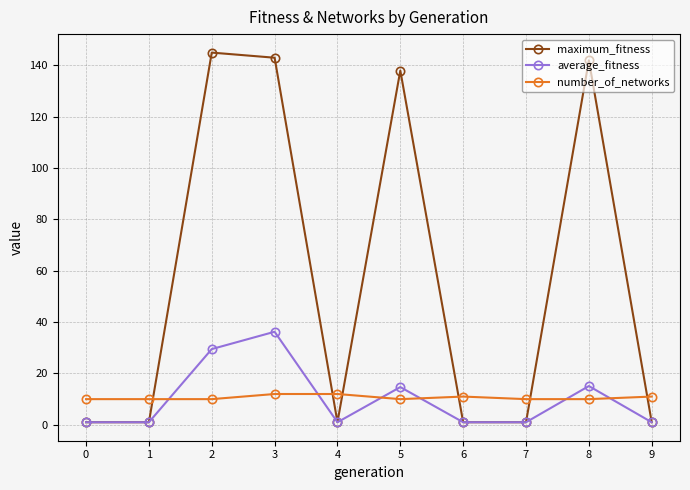

What is the total value across all series at 6?

13.0